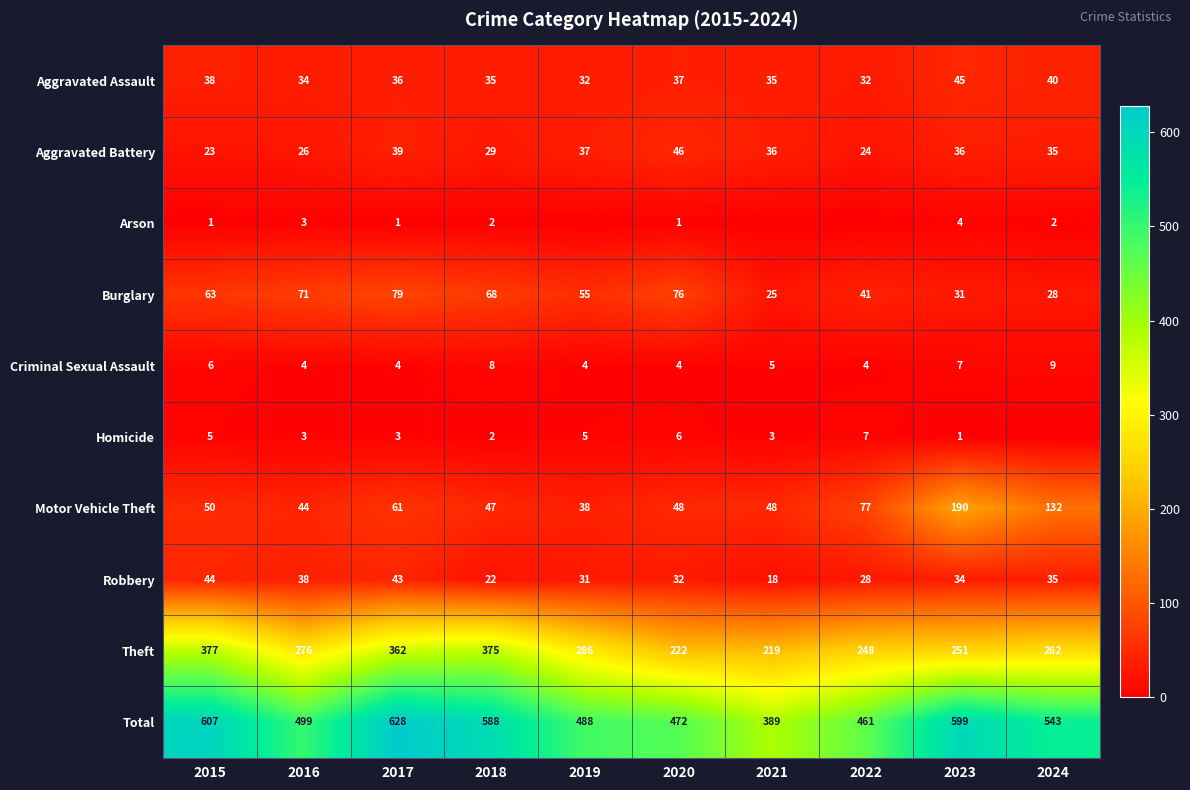

What is the sum of all Aggravated Assault values?

364